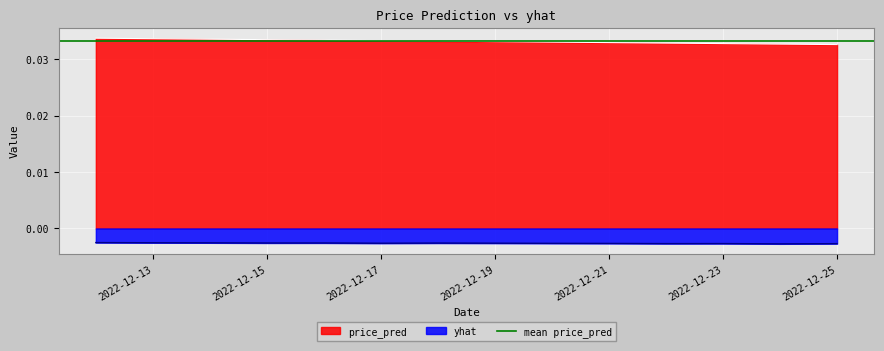

Does the chart display data point markers on the line(s)?

No